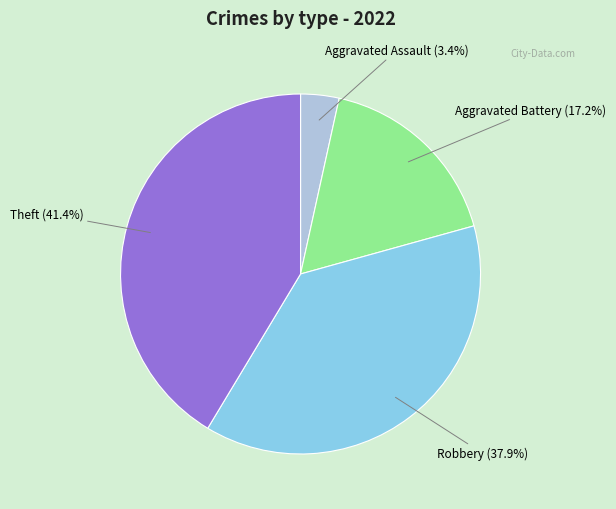

To the nearest percent, what is the difference between the largest and smallest slice percentages?

38%